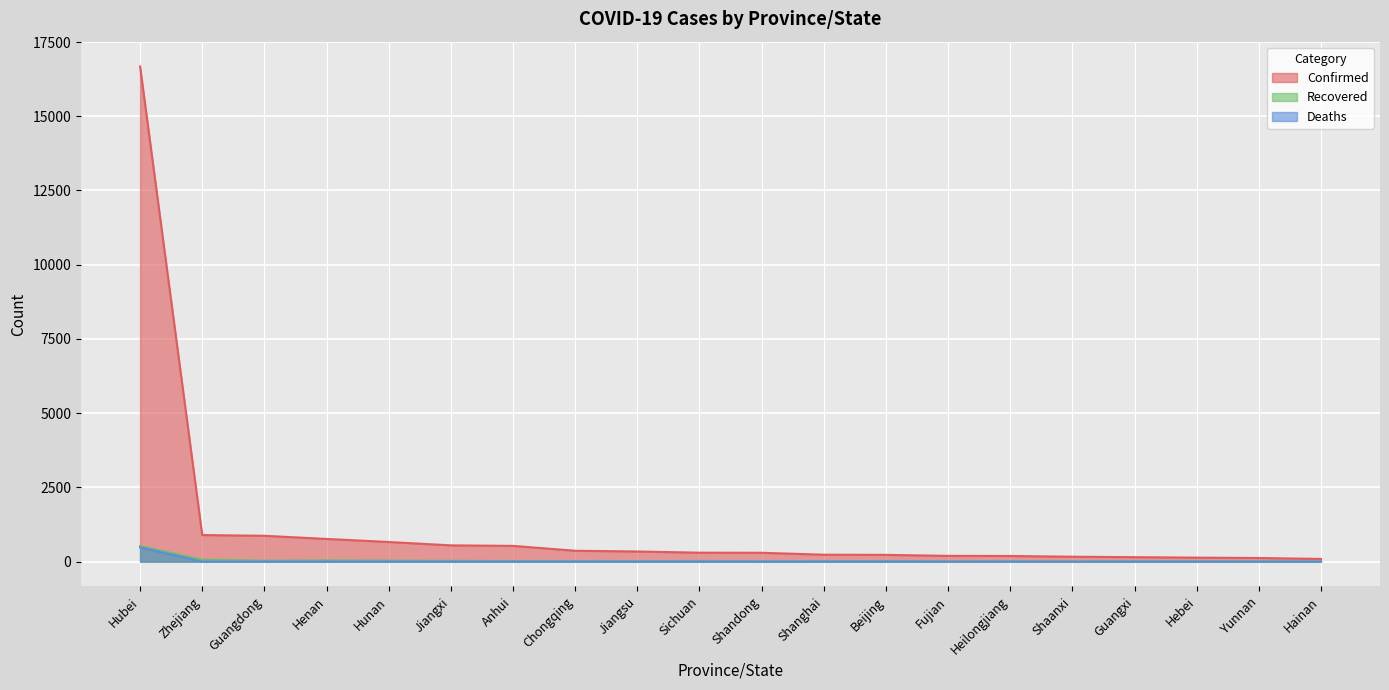

True or false: Deaths and Confirmed intersect in this chart.

False